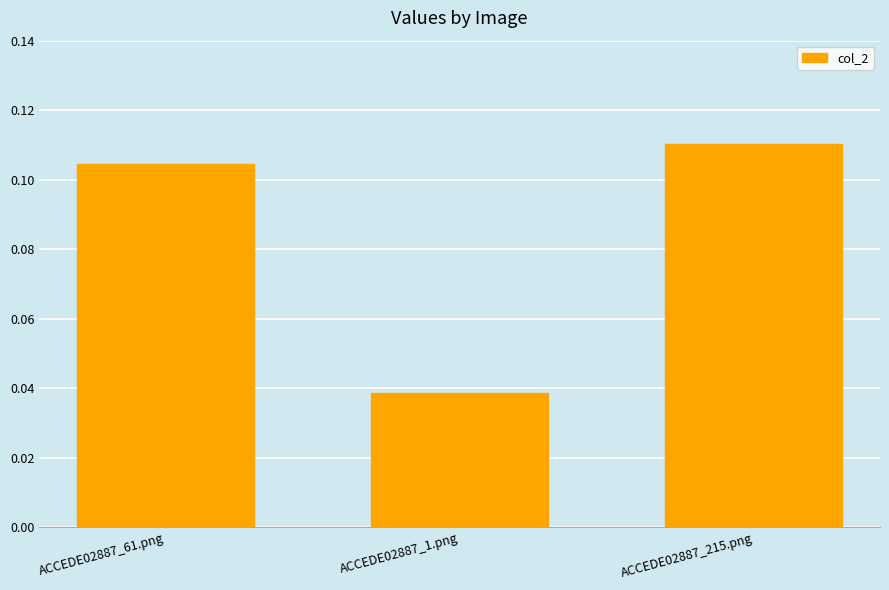

The chart shows a value of 0.2 at ACCEDE02887_215.png. True or false?

False